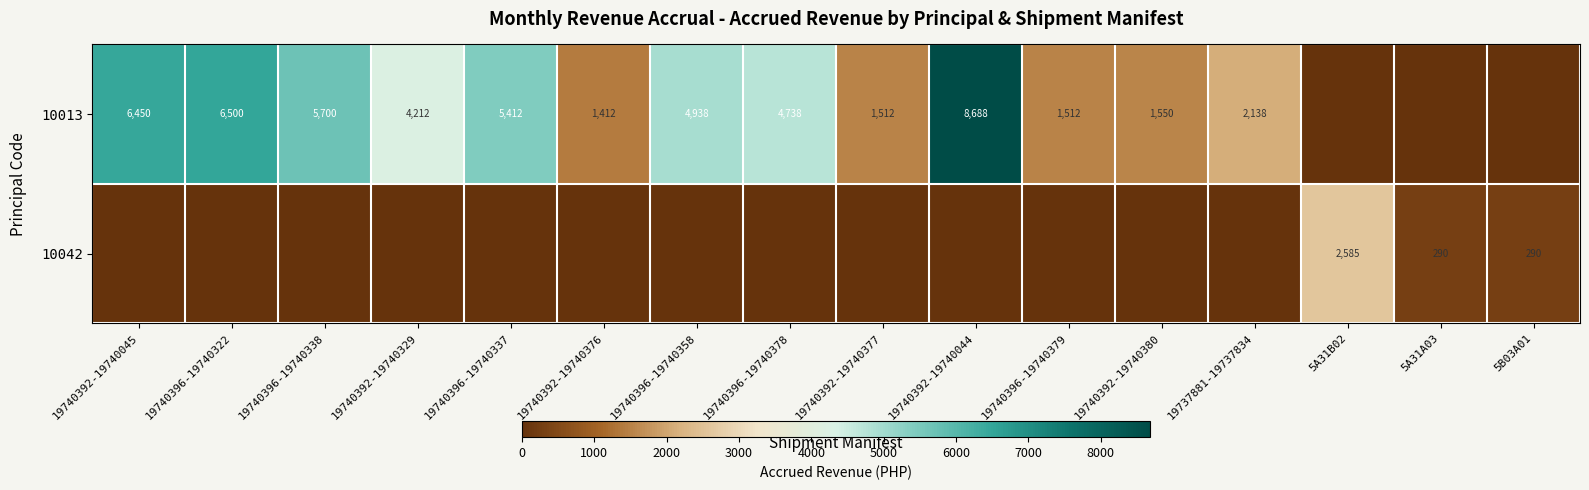

The value of 10013 at 19740396-19740379 is 2311. True or false?

False